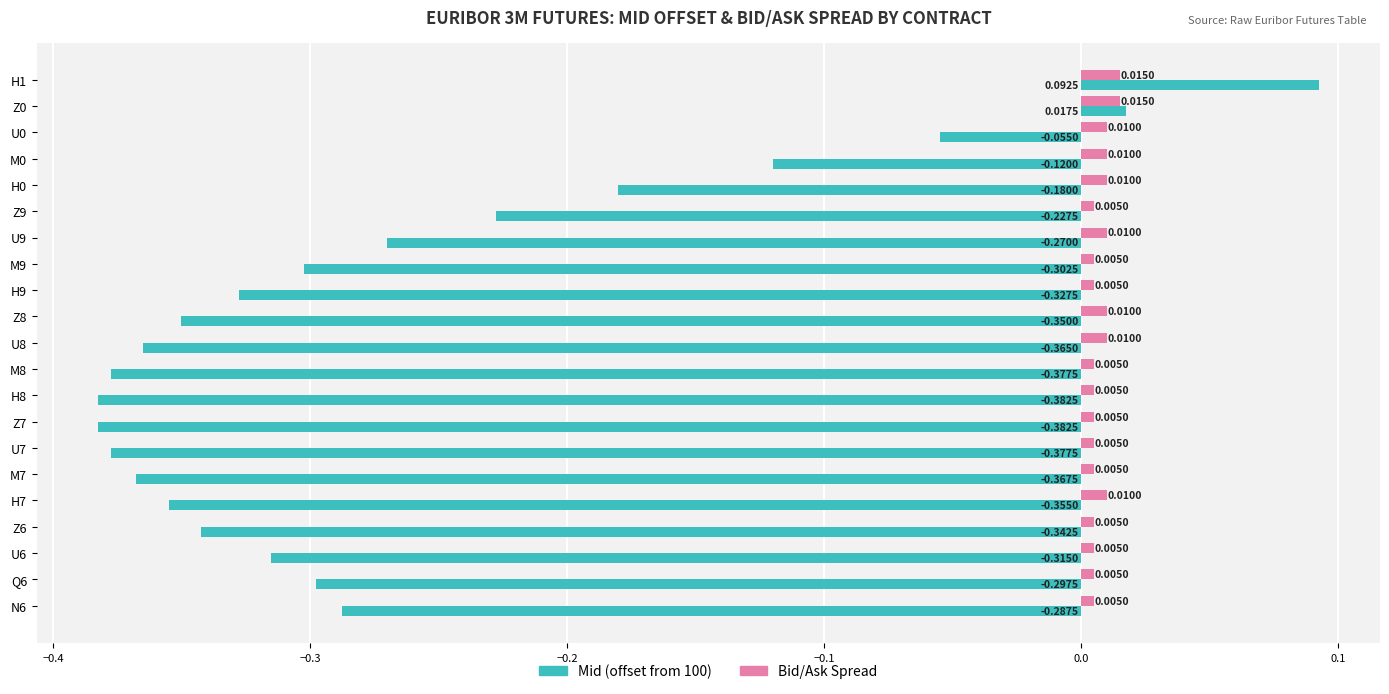

What is the difference between the second highest and minimum values in the Mid (offset from 100) series?

0.4